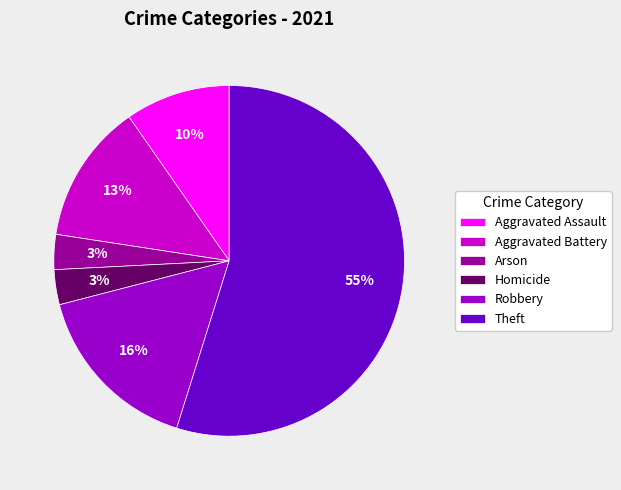

How many segments does this pie chart have?

6